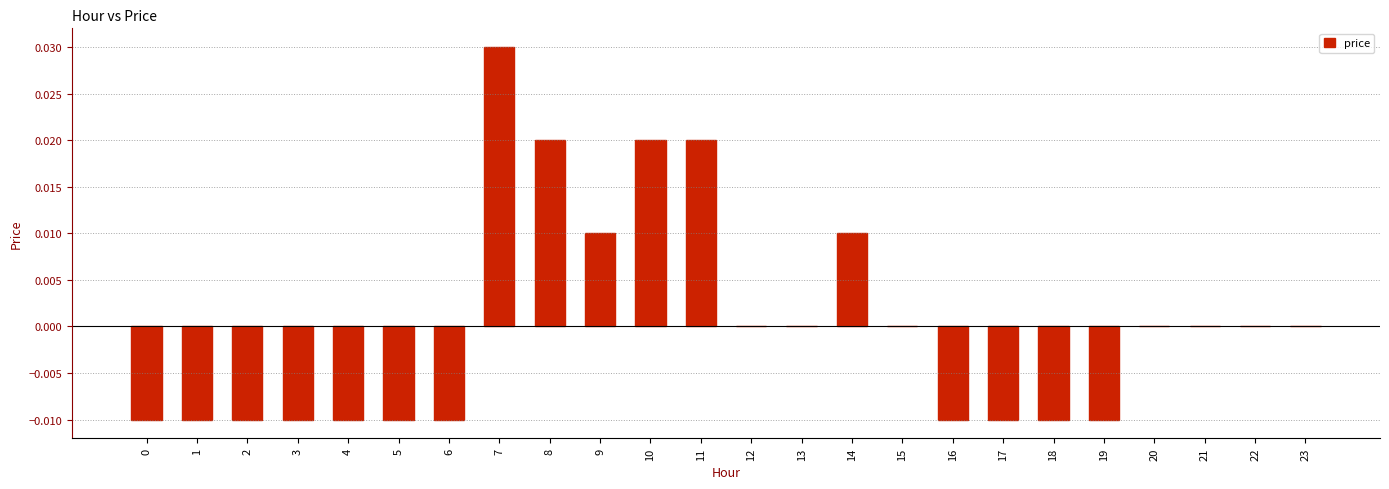

Between 10 and 1, which is larger?

10